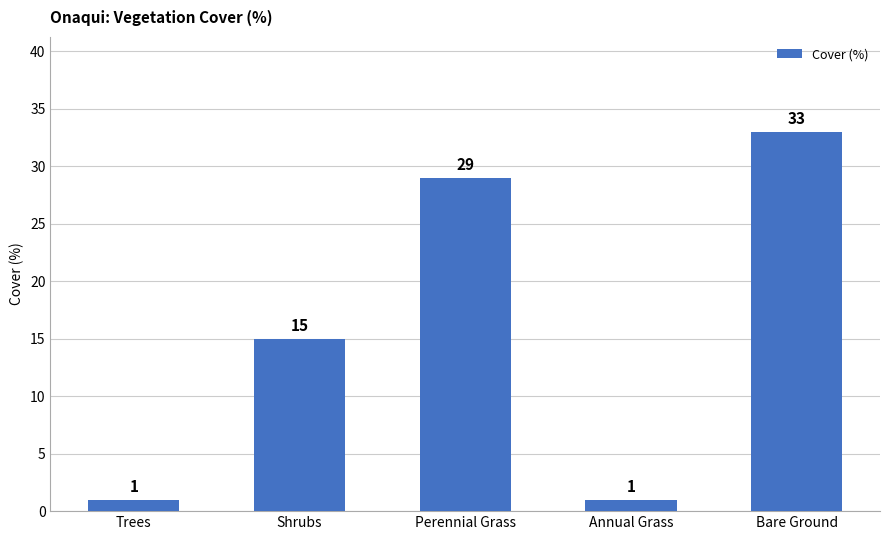

Reading left to right, extract all data points from this chart.

Trees=1	Shrubs=15	Perennial Grass=29	Annual Grass=1	Bare Ground=33